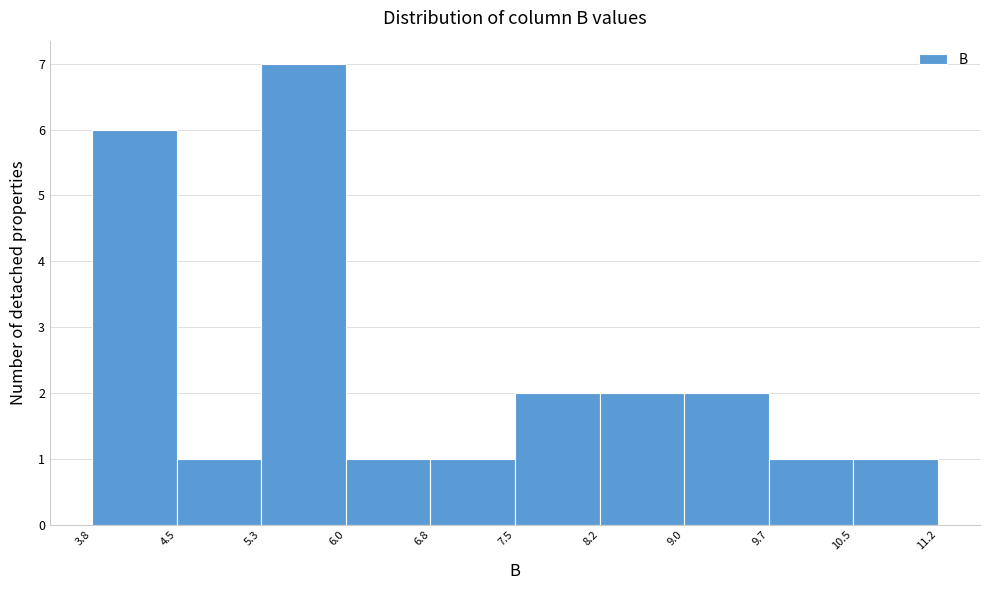

Which range on the x-axis has the tallest bar?

5.3 to 6.0